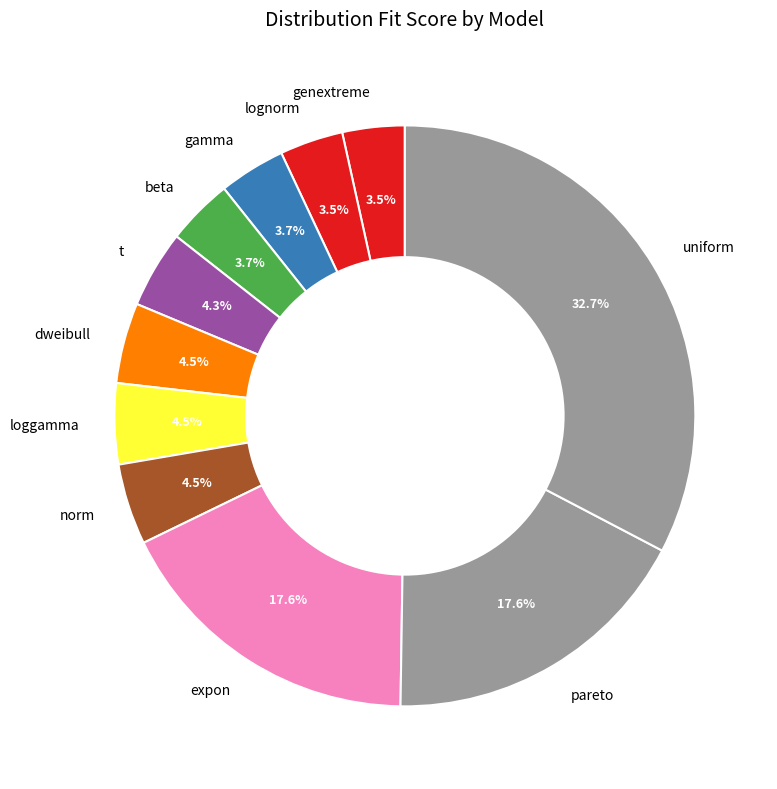

To the nearest percent, what is the average slice percentage?

9%